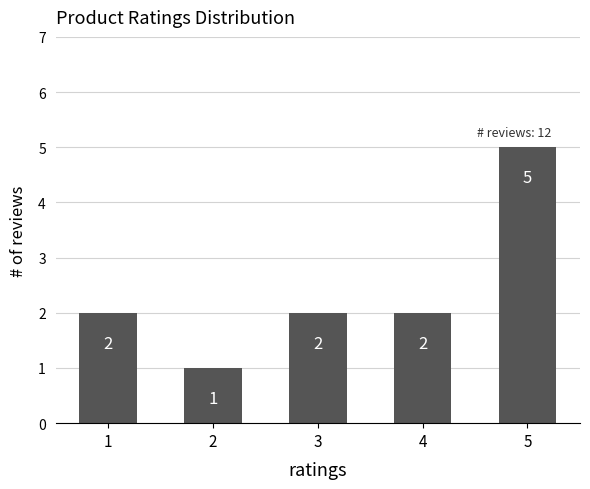

The value at 4 is 2. True or false?

True